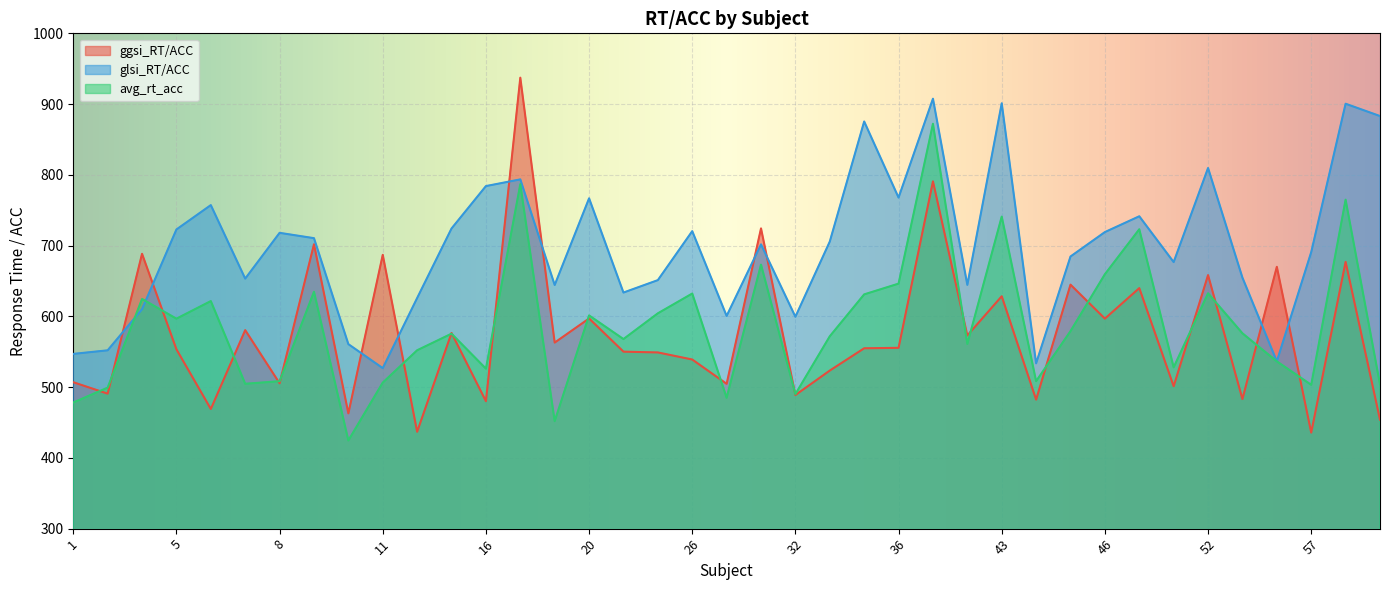

What is the total value across all series at 41?

1778.5